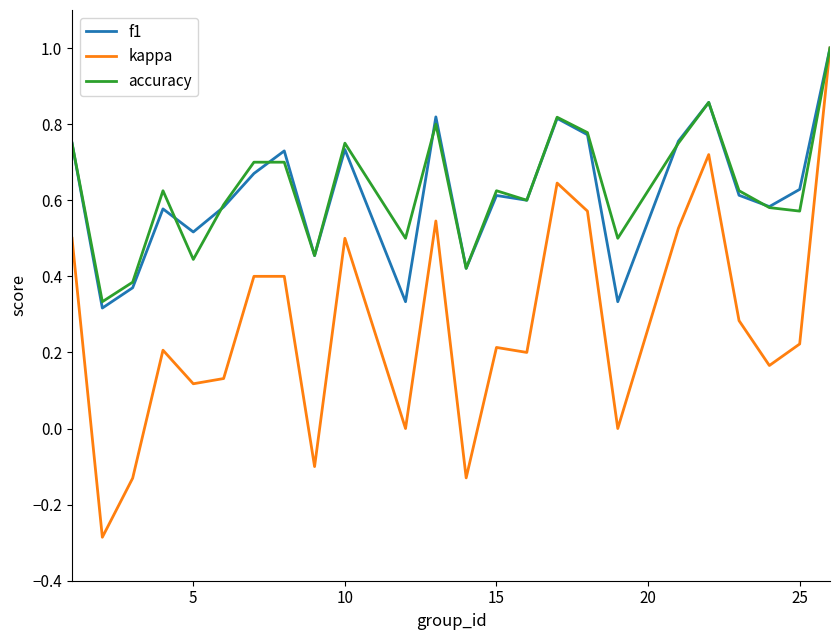

How many f1 values are between 0 and 1?

24